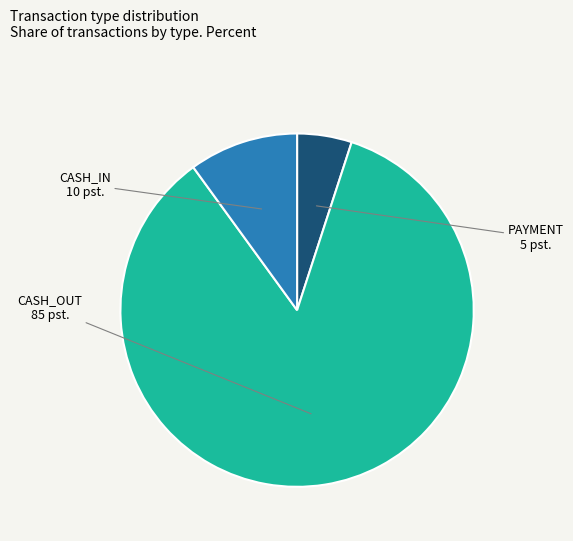

Do CASH_OUT and PAYMENT together represent more than half of the pie?

Yes